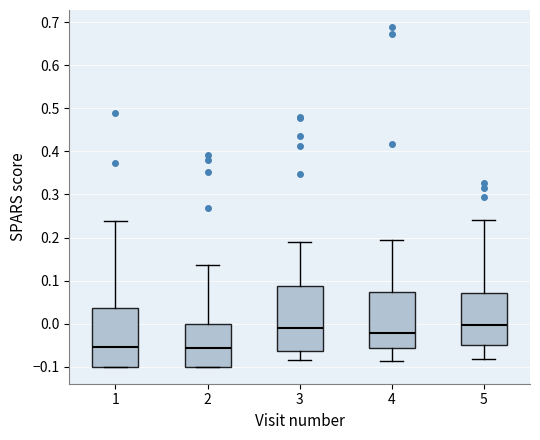

Reading left to right, read every box against the y-axis: the position of its median line, the range the box covers, and the ends of its whiskers. The values are not printed on the chart, so give them approximately, as read against the axis.

1: median -0.05, box -0.10 to 0.04, whiskers -0.10 to 0.24
2: median -0.06, box -0.10 to 0.00, whiskers -0.10 to 0.14
3: median -0.01, box -0.06 to 0.09, whiskers -0.09 to 0.19
4: median -0.02, box -0.06 to 0.07, whiskers -0.09 to 0.19
5: median 0.00, box -0.05 to 0.07, whiskers -0.08 to 0.24